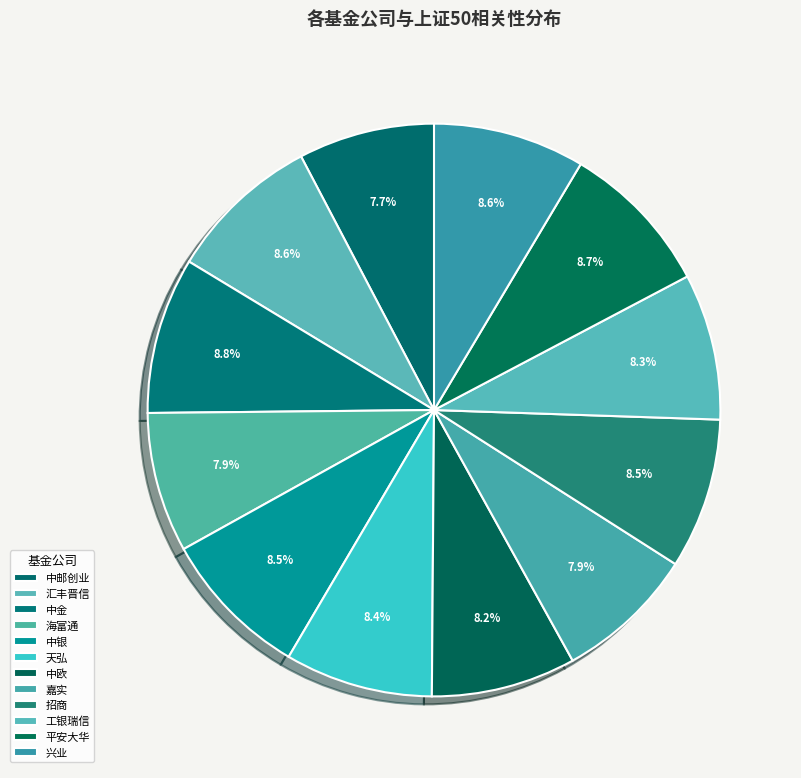

How many slices are in this pie chart?

12